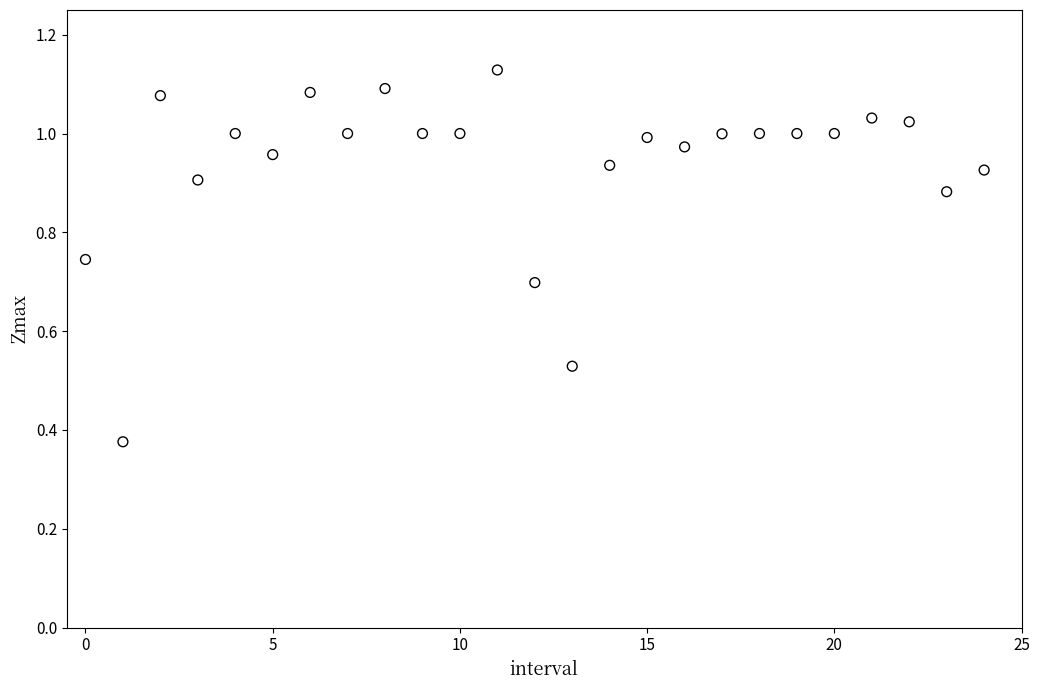

What is the range of Y values (max minus min)?

0.8